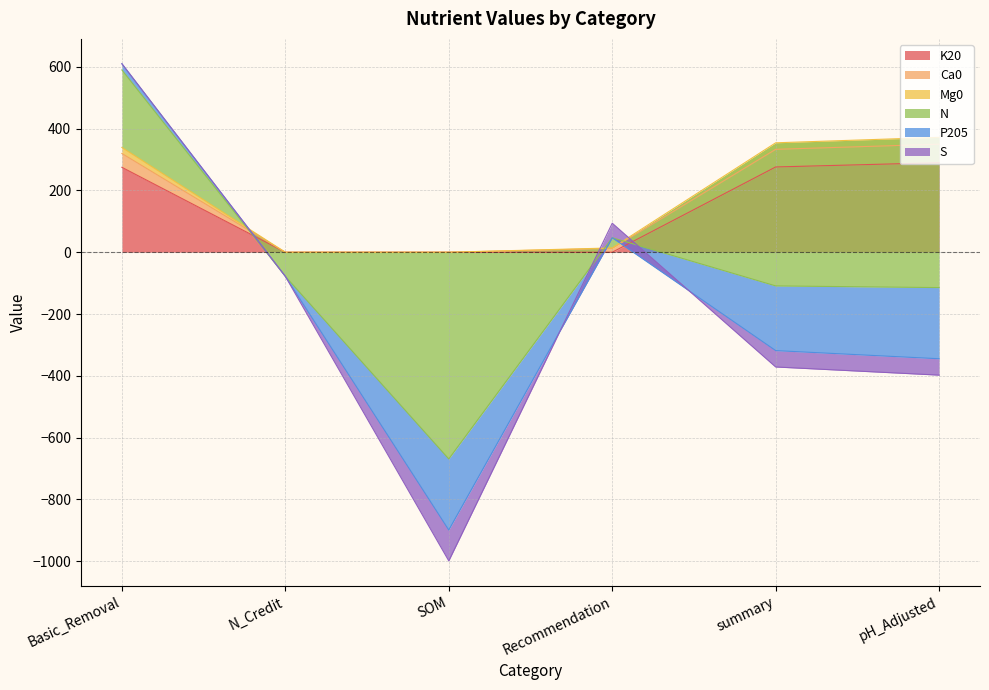

The value of K20 at N_Credit is 114.9. True or false?

False